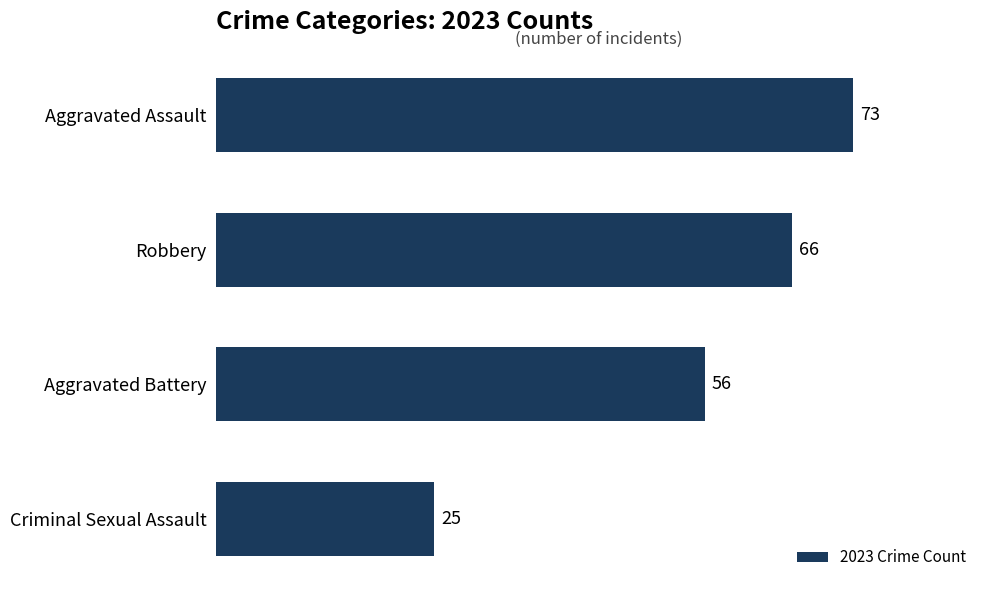

What is the smallest value displayed?

25